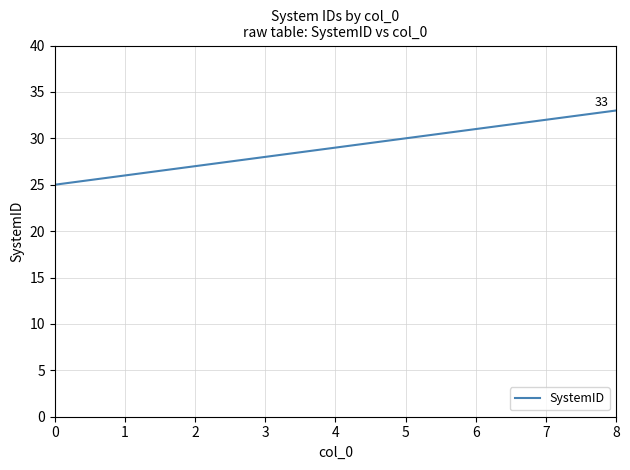

How many values are between 27 and 31?

5